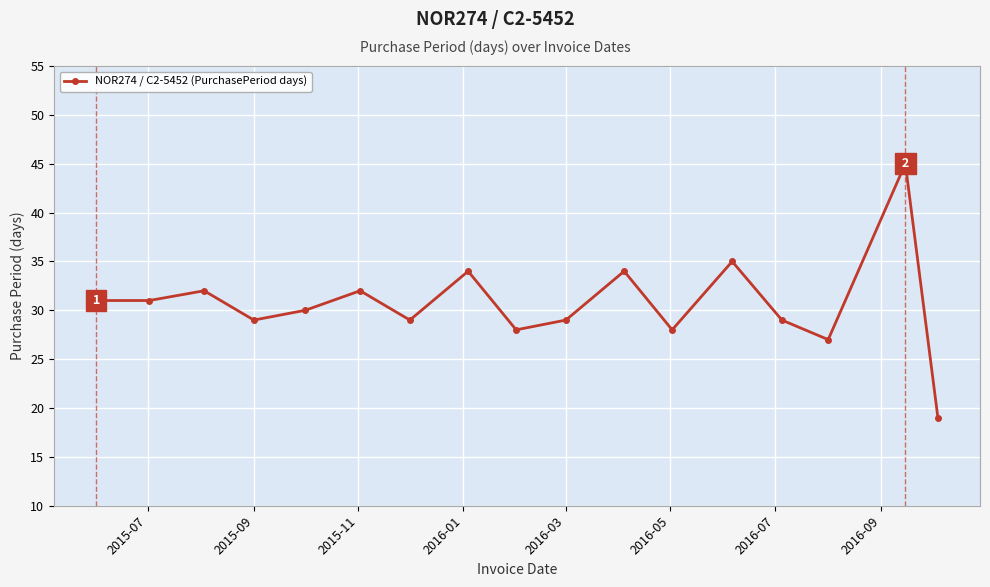

What is the sum of all values?

522